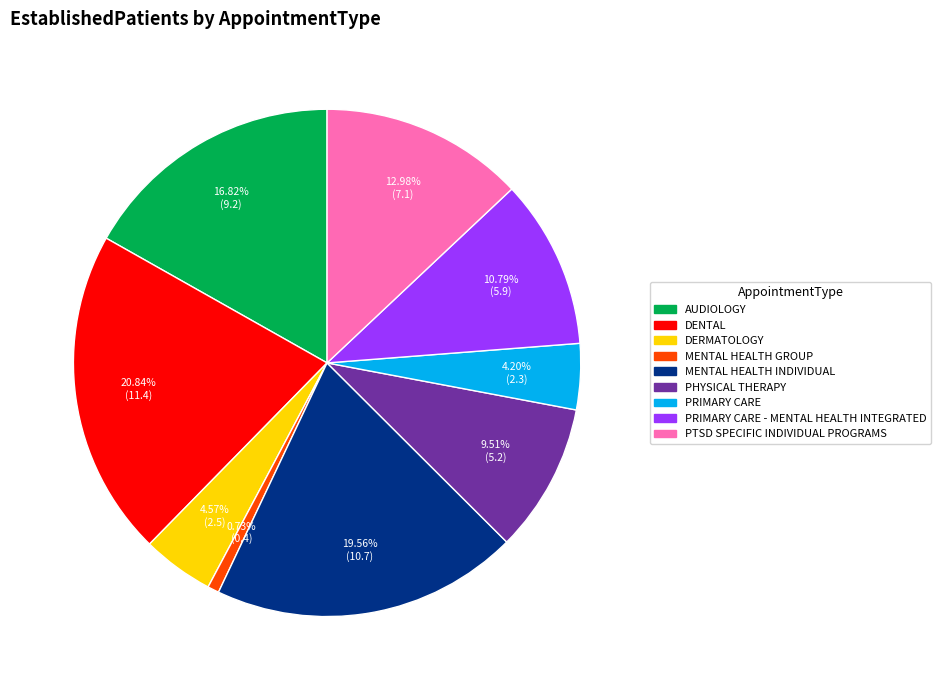

What is the ratio of the value at AUDIOLOGY to the value at PTSD SPECIFIC INDIVIDUAL PROGRAMS?

1.3